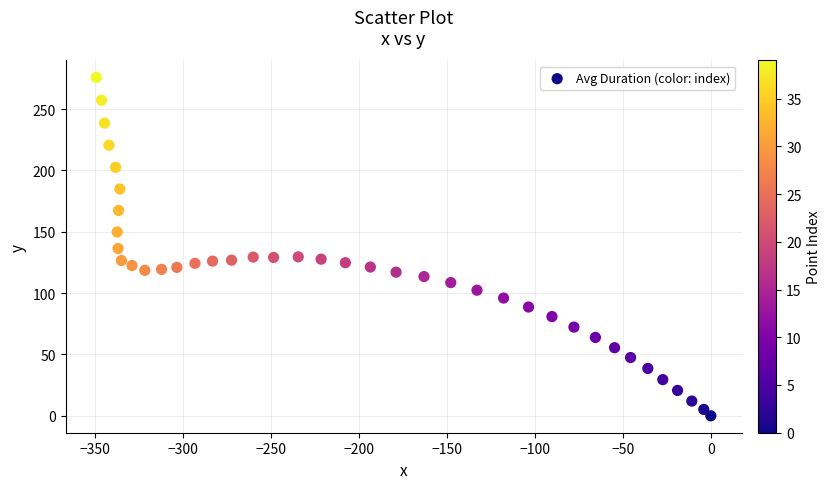

What is the range of X values (max minus min)?

349.3